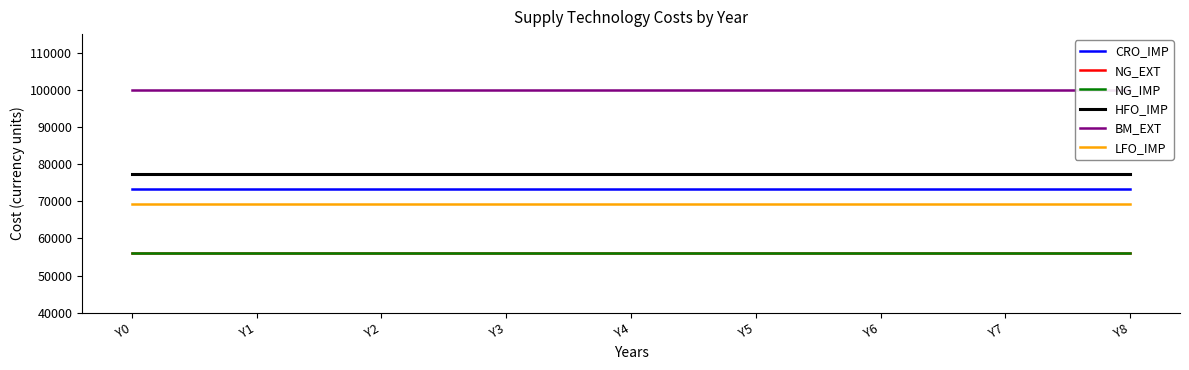

The CRO_IMP series shows 73300 at Y7. True or false?

True